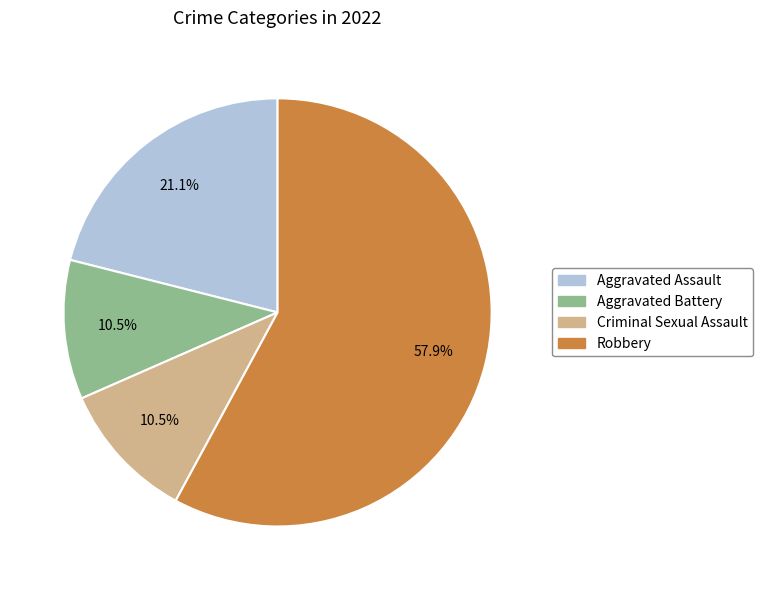

Approximately how many times larger is the value at Aggravated Battery compared to Robbery?

0.2